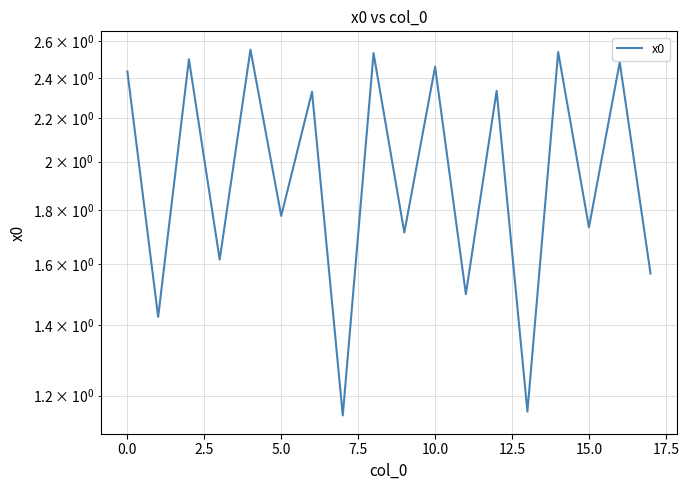

How many values are between 1 and 2?

9